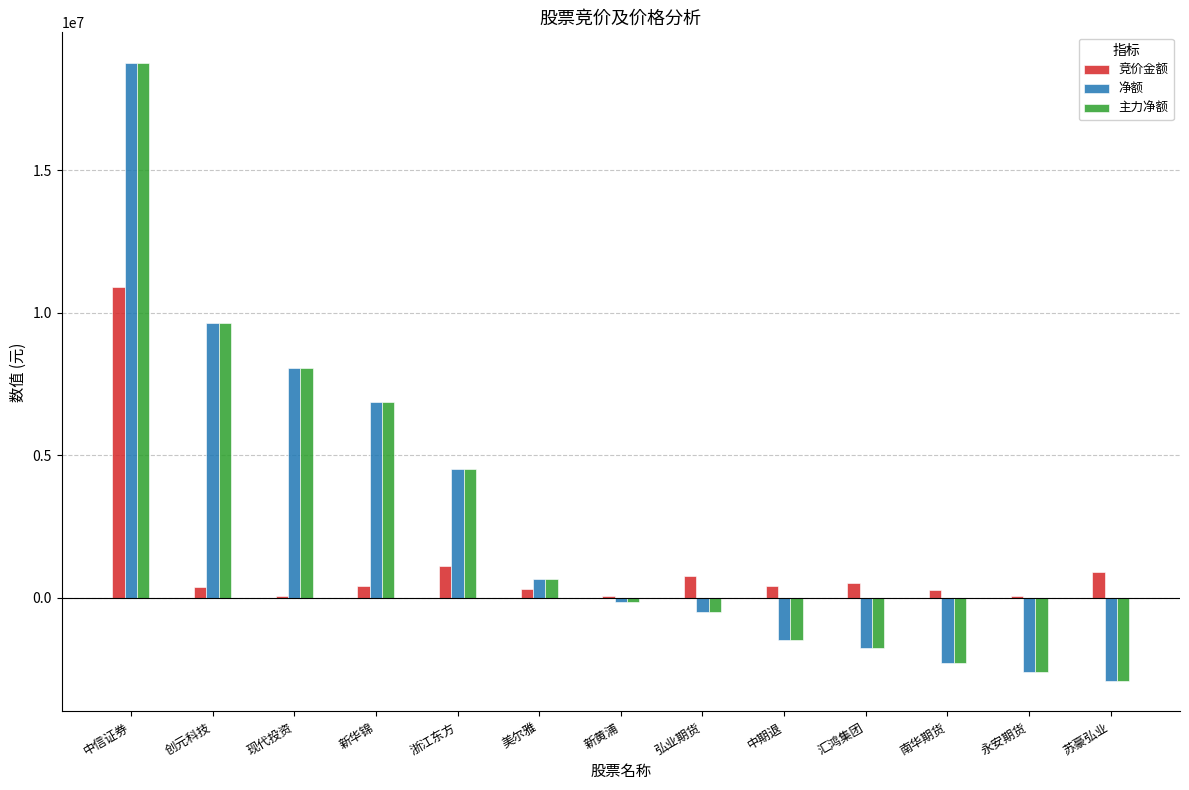

Does the chart contain stacked bars?

No